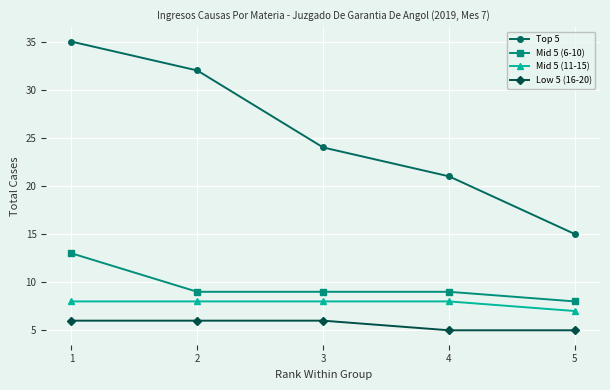

Which series has the widest spread of values?

Top 5